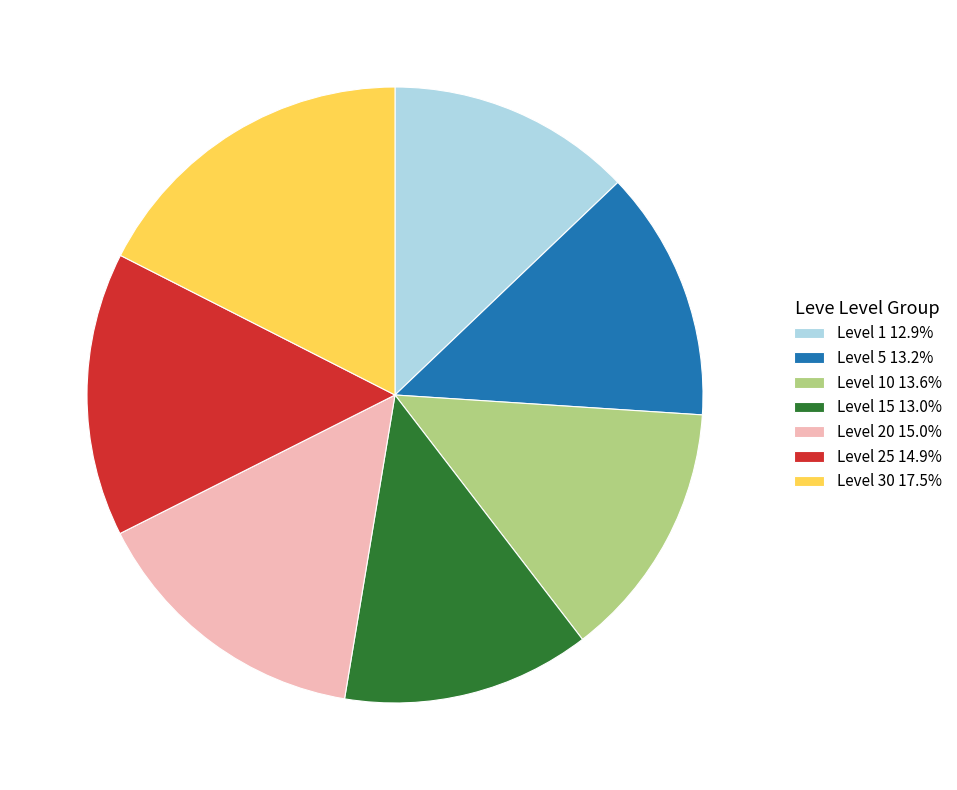

Do Level 15 13.0% and Level 10 13.6% together represent more than half of the pie?

No